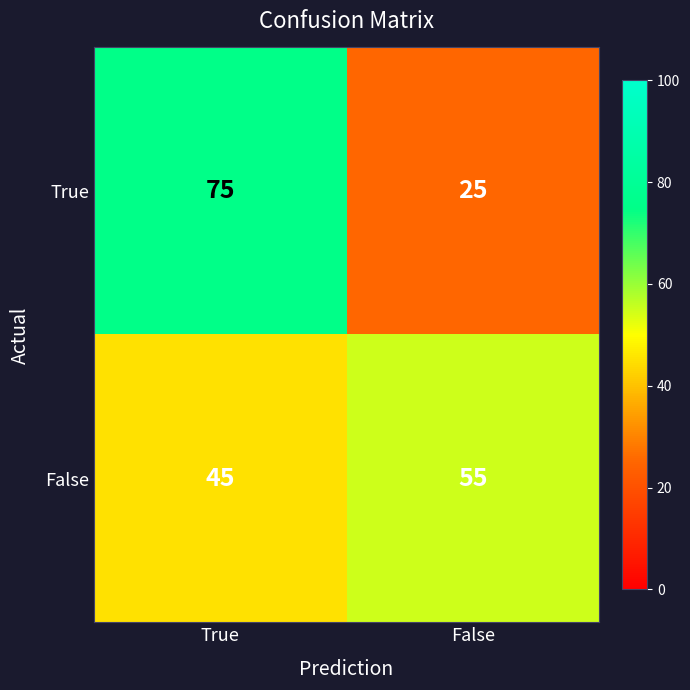

Reading left to right, extract all data points from this chart.

True: 75	25
False: 45	55